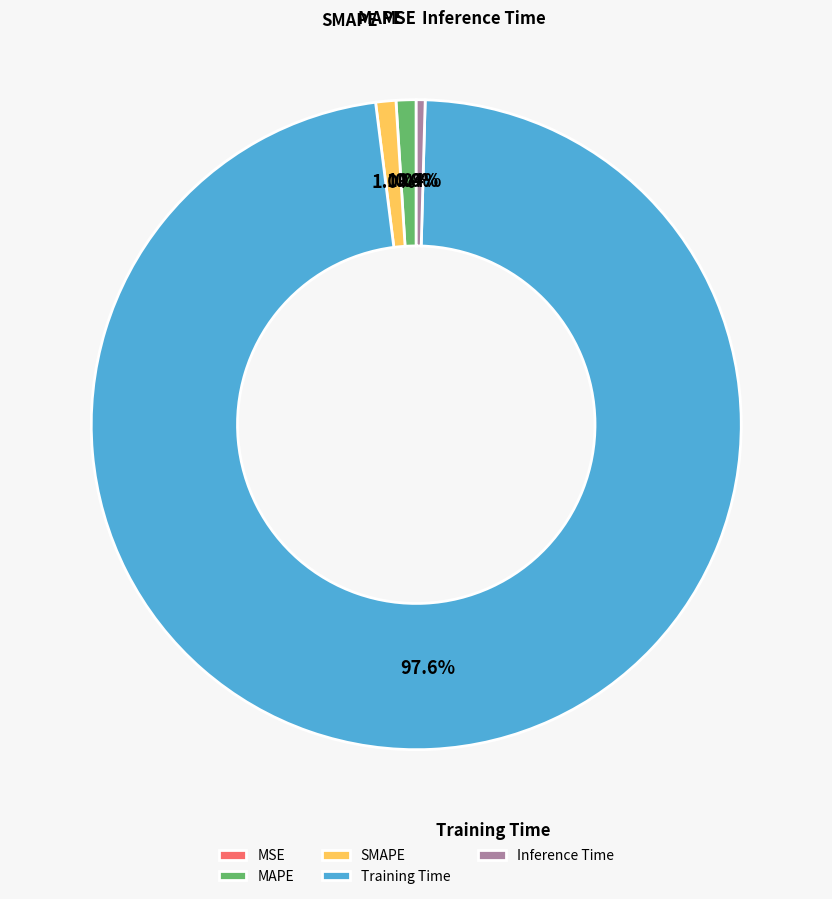

Does Inference Time represent more than half of the total?

No